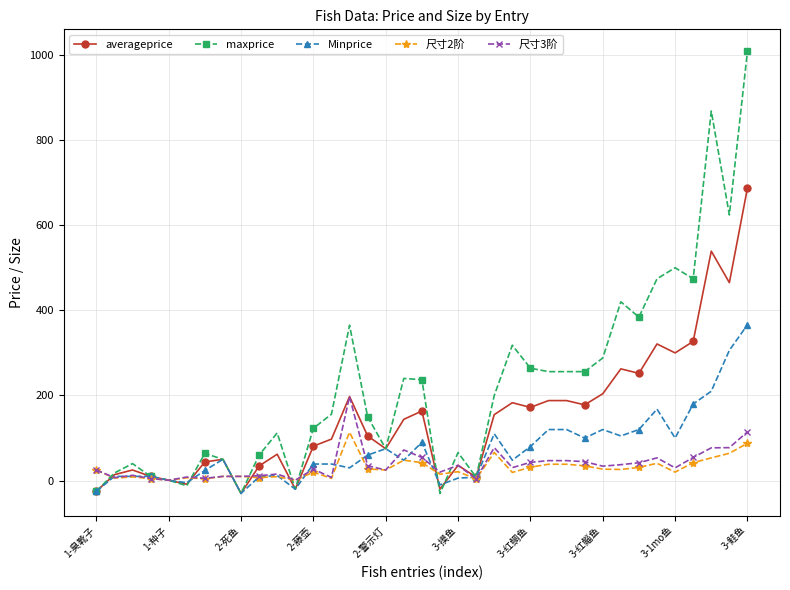

True or false: averageprice has more than 2 interior local peaks.

True